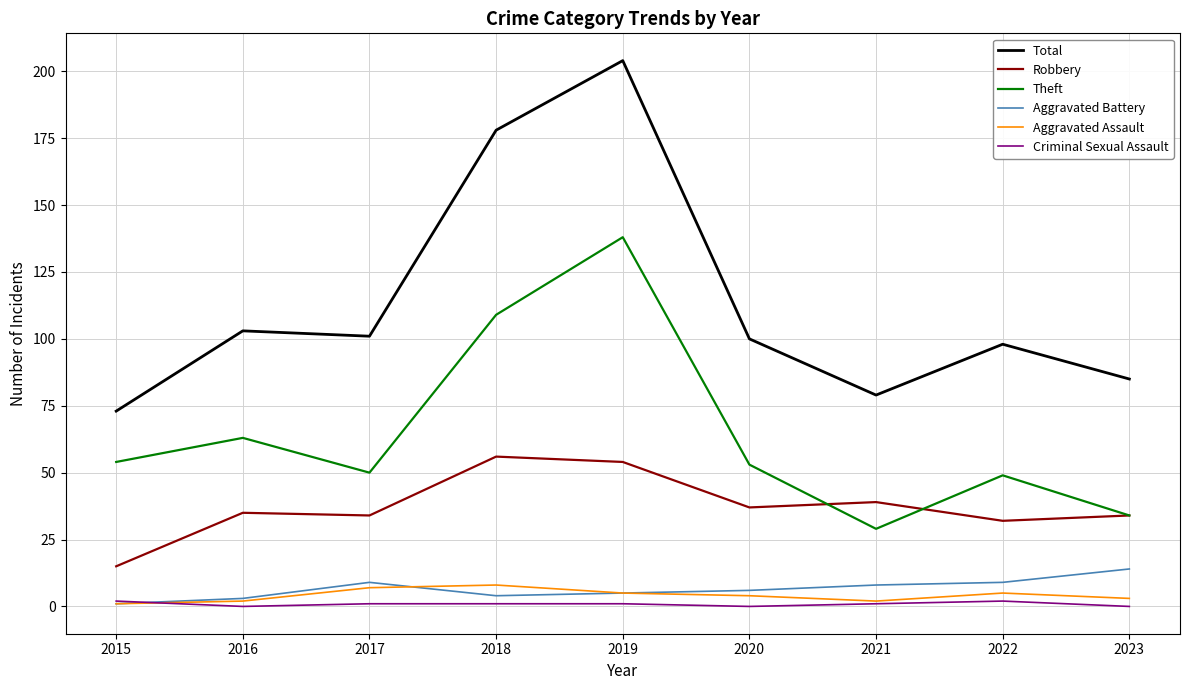

At which category is the sum across all series the highest?

2019